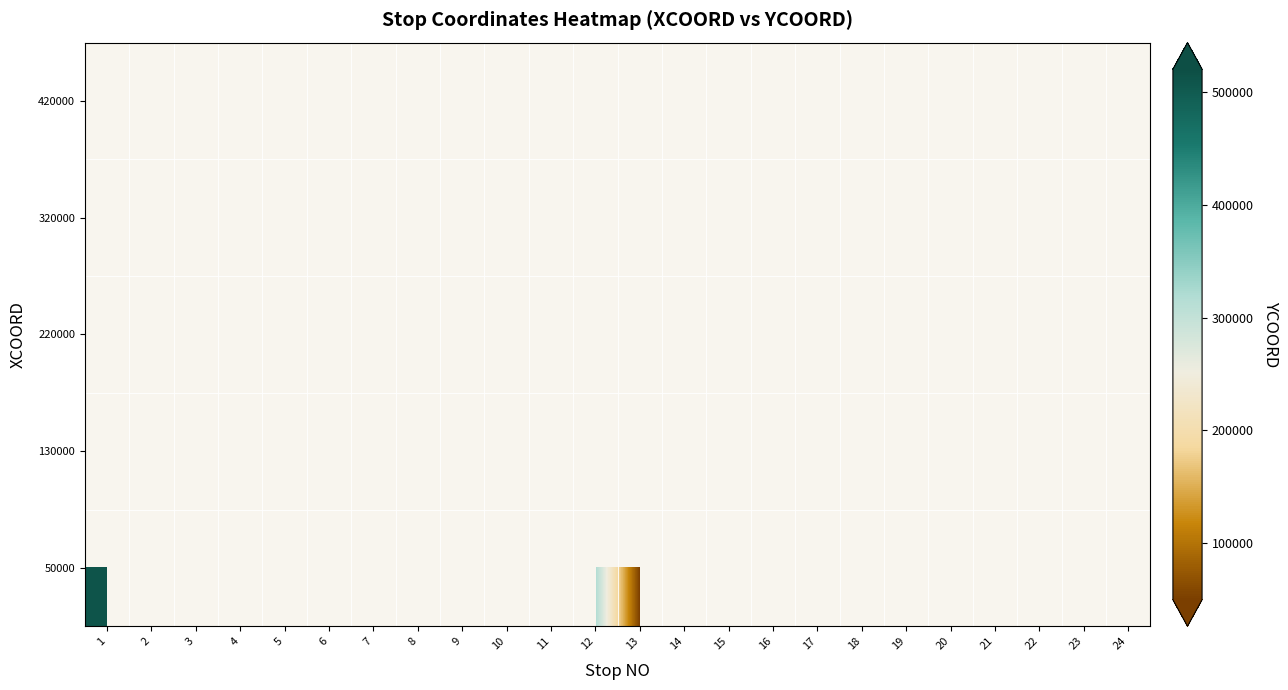

Which label corresponds to the largest value in the chart?

2